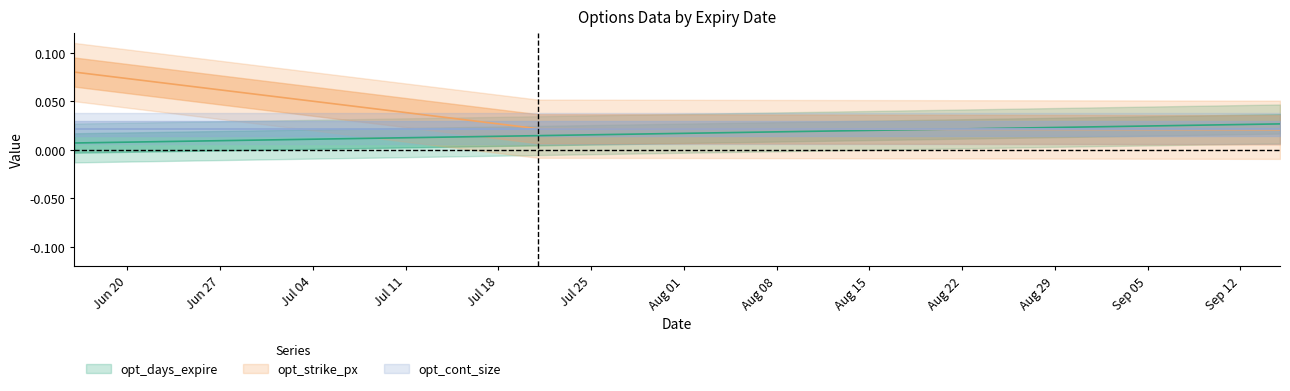

At which label is opt_days_expire closest to 0?

2023-06-16